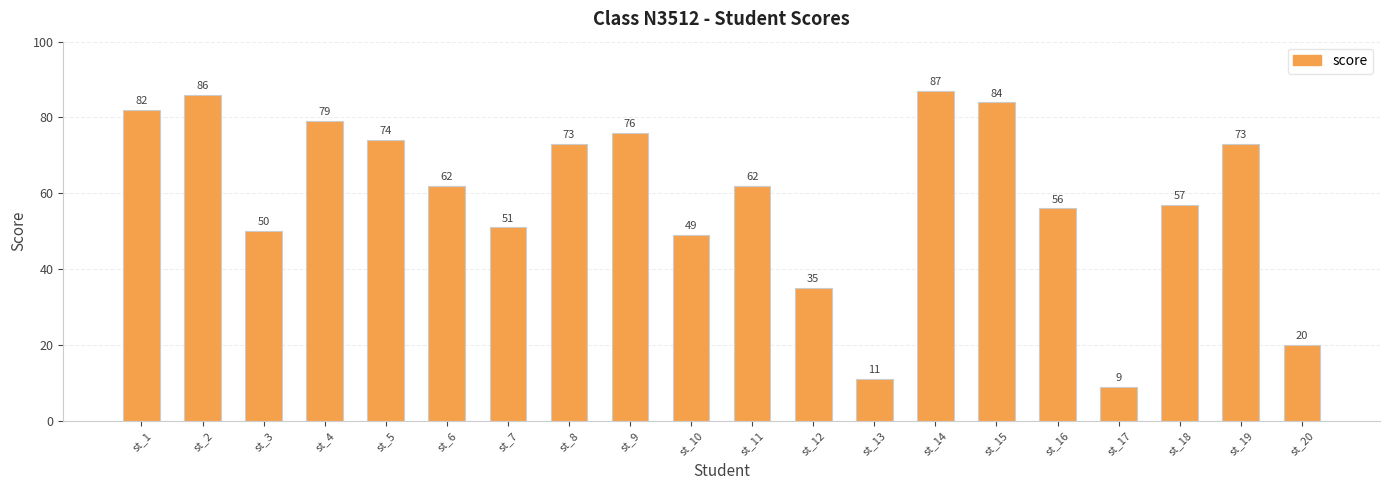

What is the average value?

59